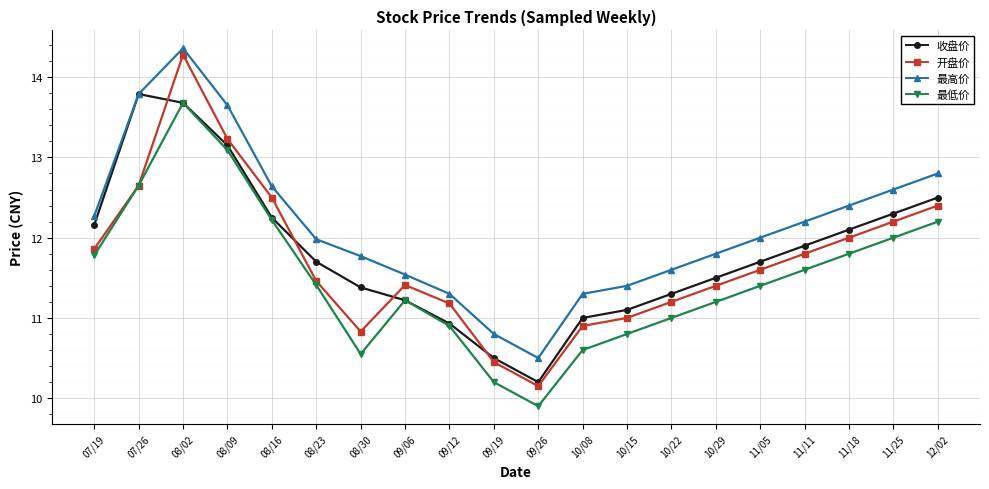

Which series has the widest spread of values?

开盘价